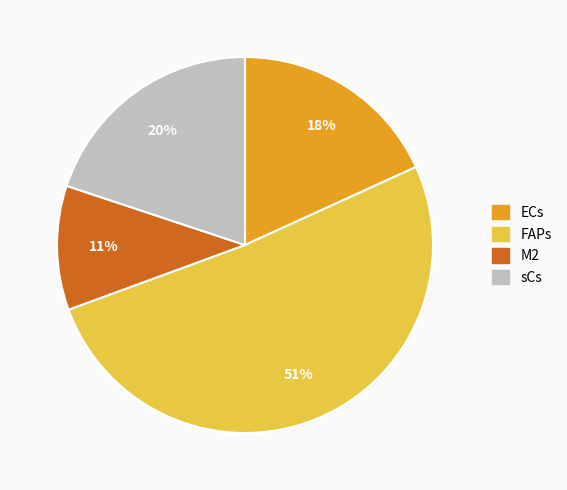

Does any single category account for the majority?

Yes